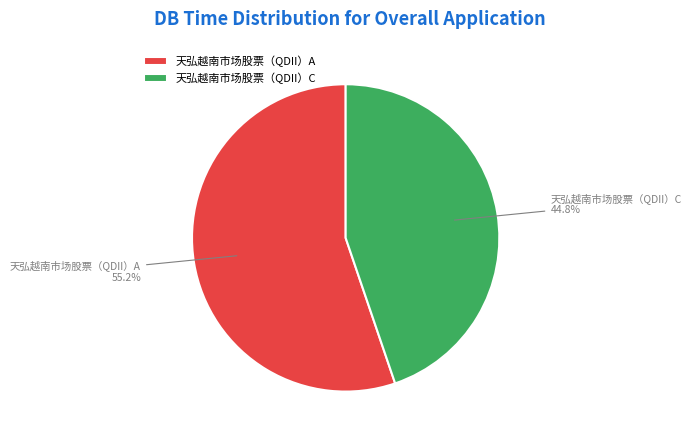

What is the largest slice in the pie chart?

天弘越南市场股票（QDII）A